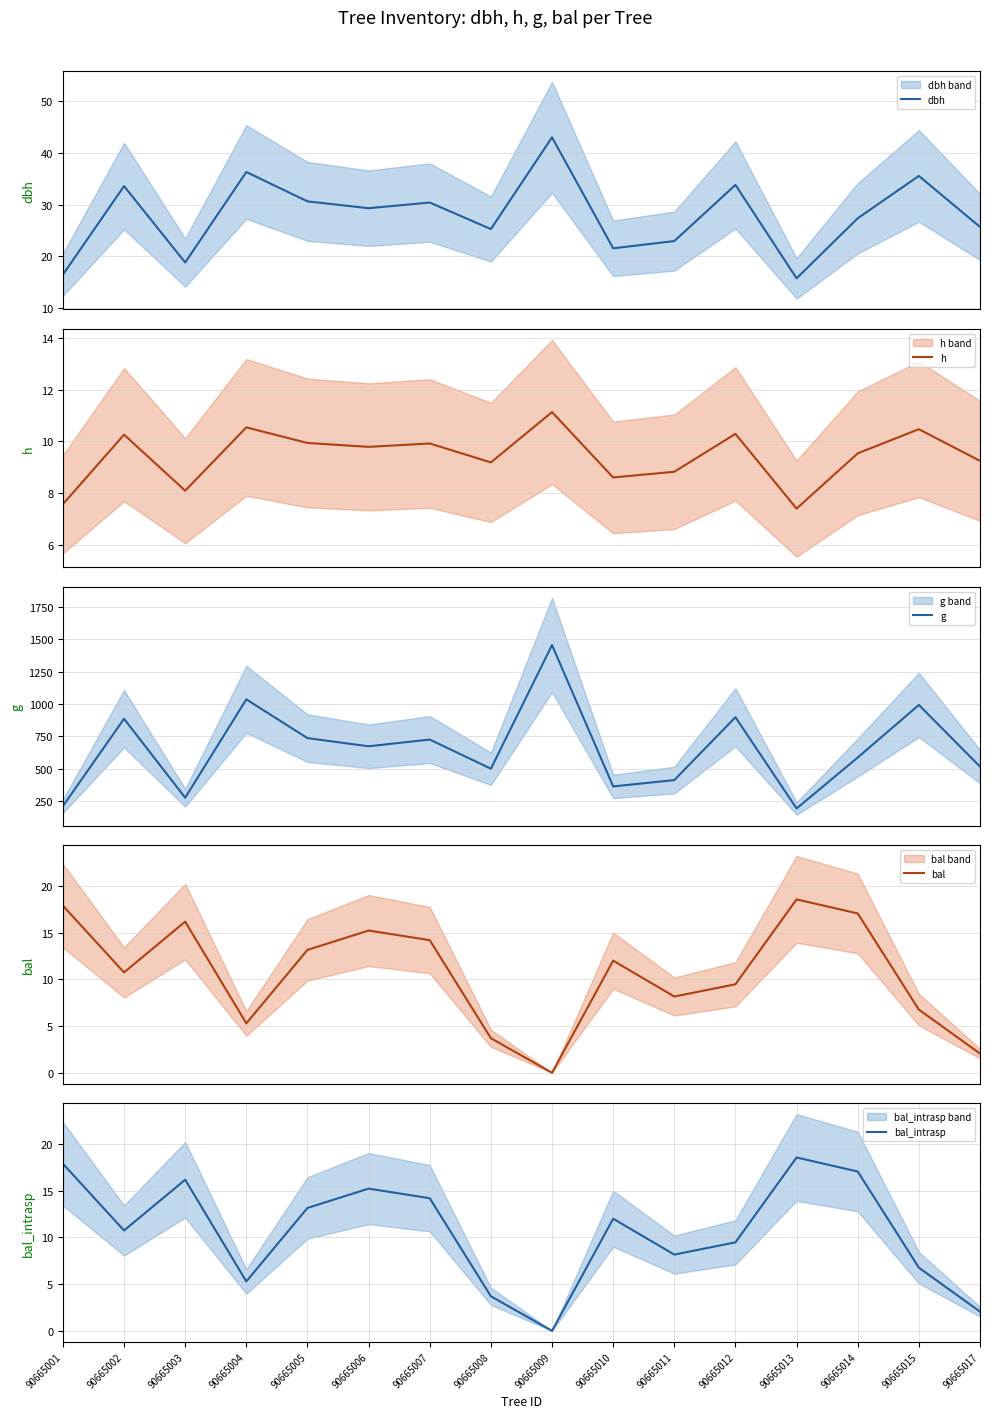

Rank the categories by bal value from highest to lowest.

90665013, 90665001, 90665014, 90665003, 90665006, 90665007, 90665005, 90665010, 90665002, 90665012, 90665011, 90665015, 90665004, 90665008, 90665017, 90665009